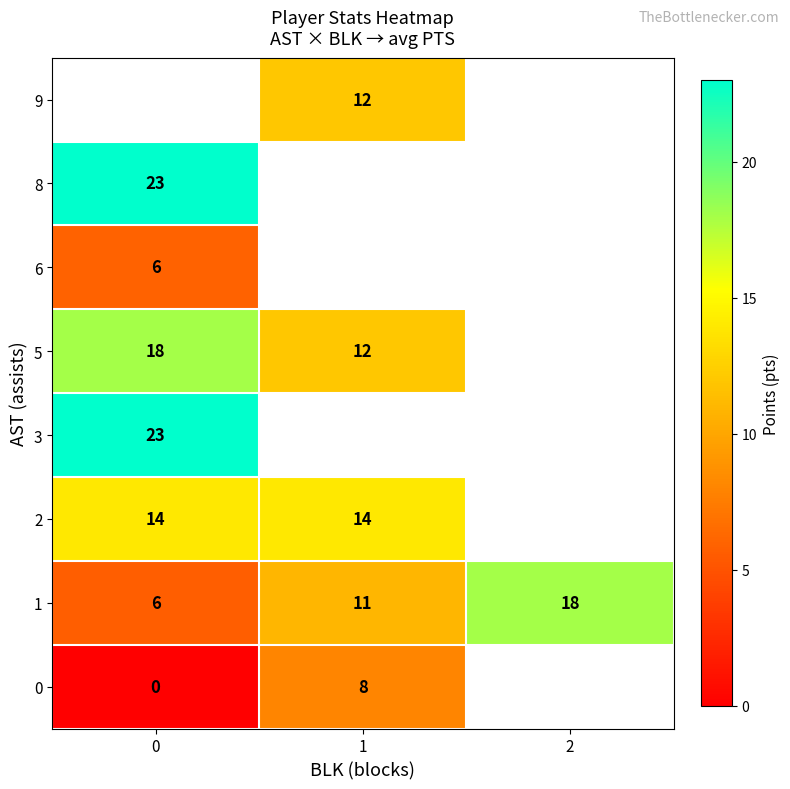

Is it true that 2 equals 6 at 0?

False